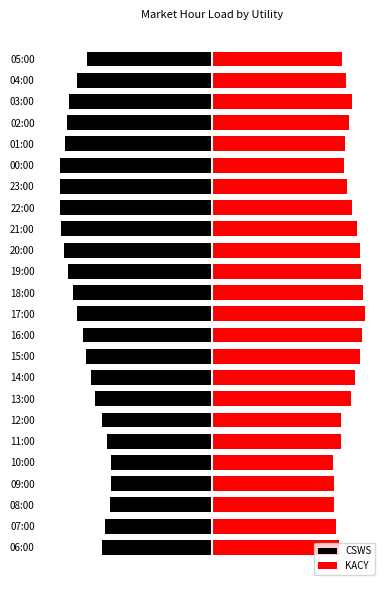

What are all the series names shown in the legend?

CSWS, KACY